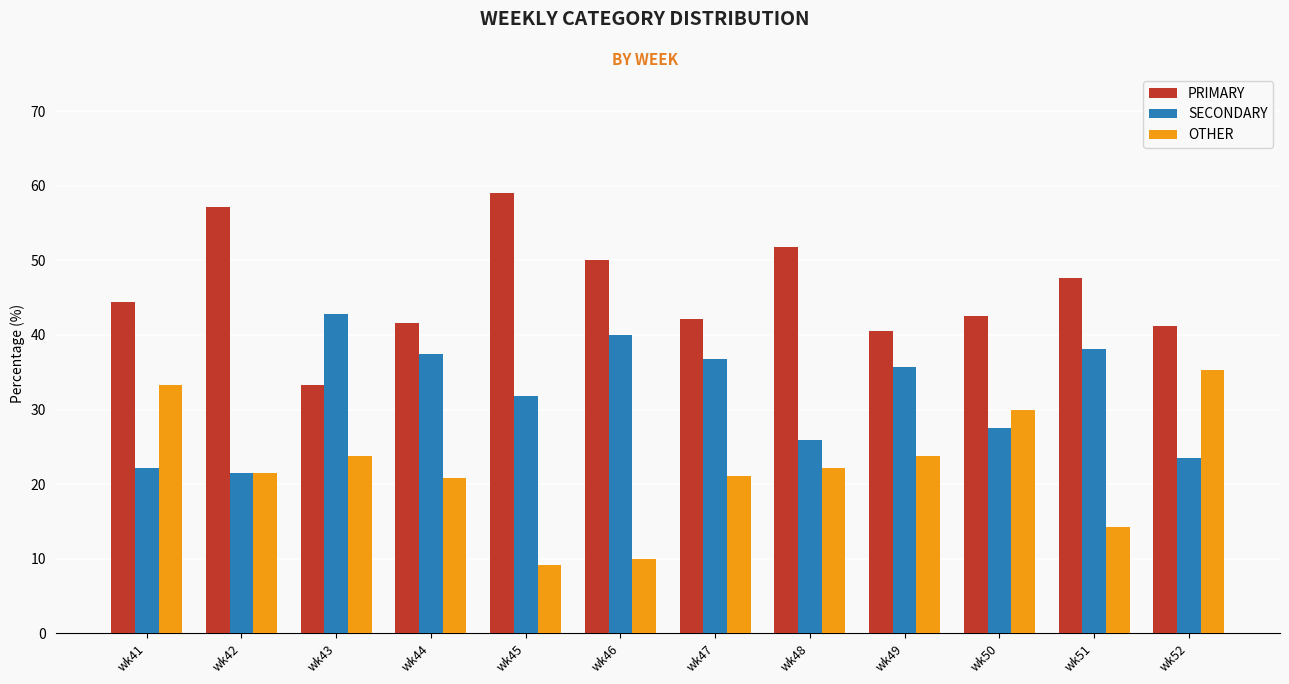

What is the average value of the SECONDARY series?

32.0